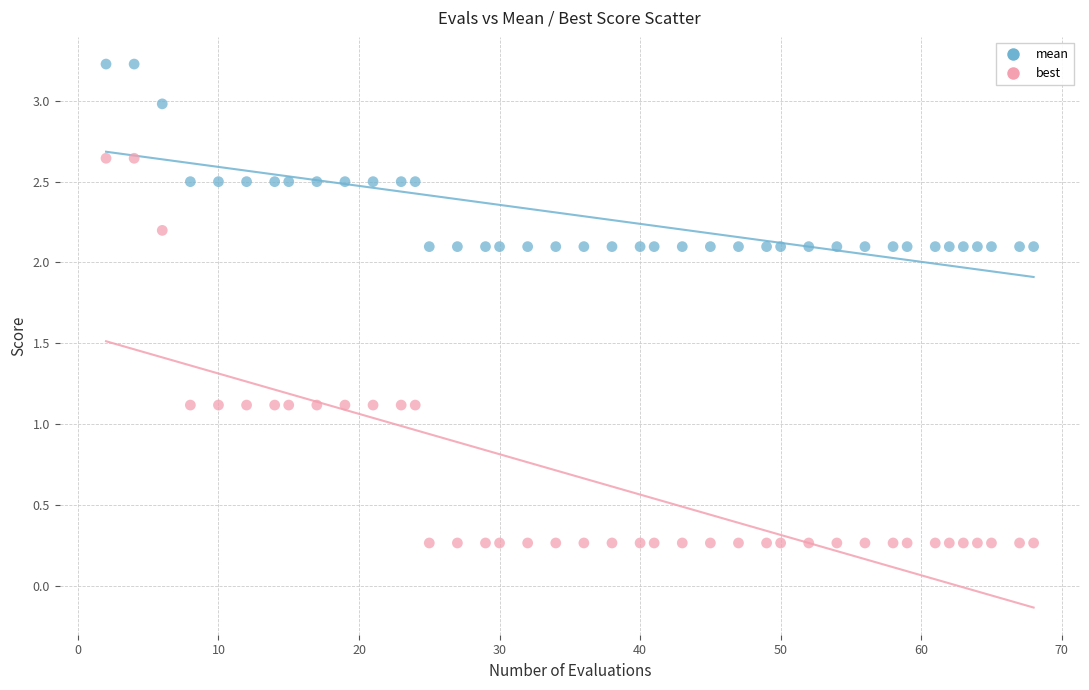

Across all data points, what is the range of Y values (max minus min)?

3.0